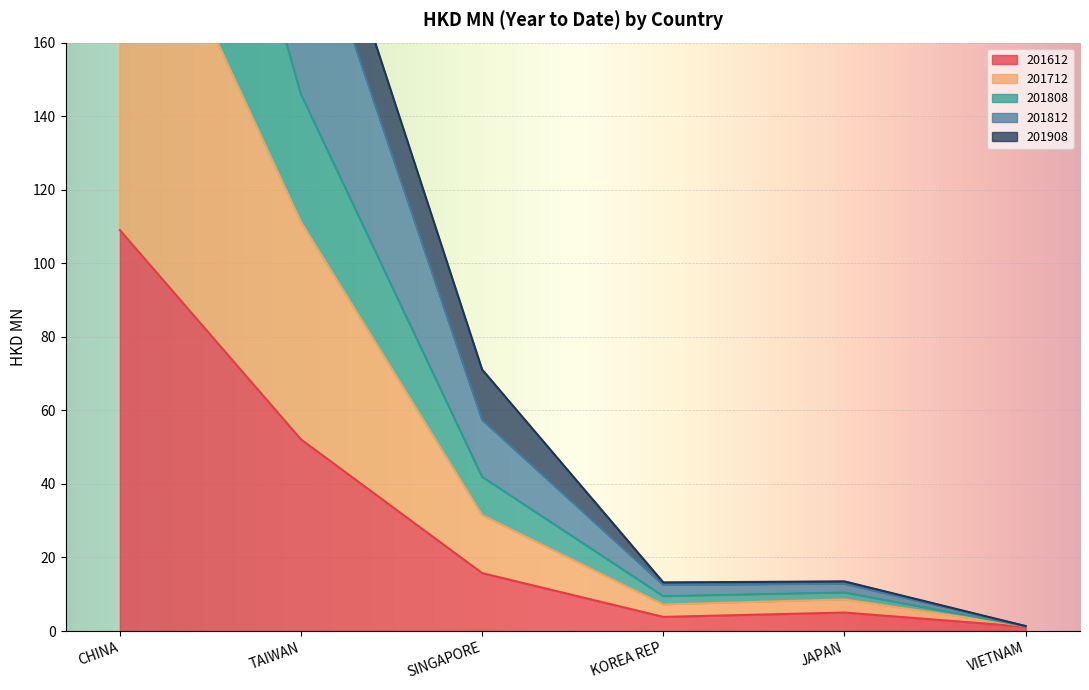

At how many categories does at least one series exceed 50?

3